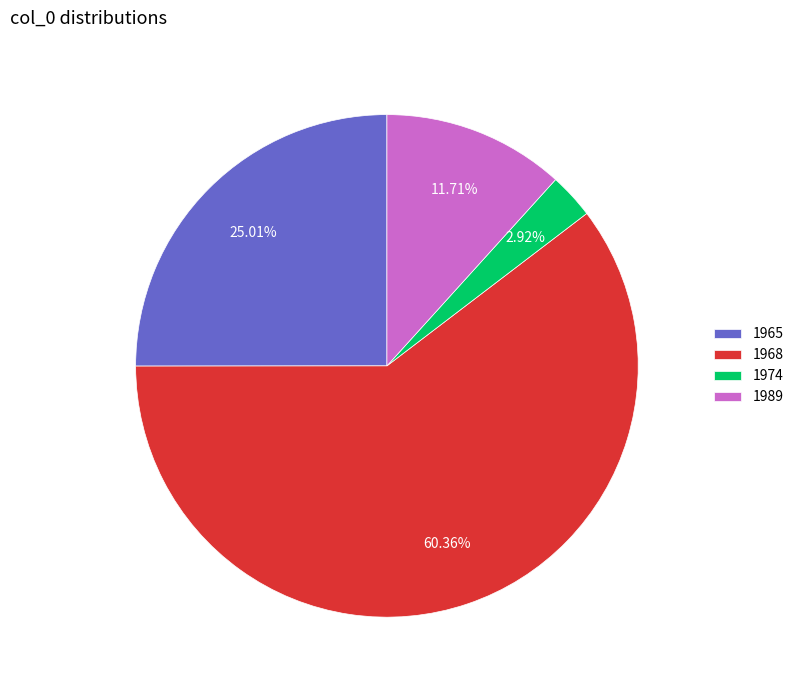

Does 1974 represent more than half of the total?

No